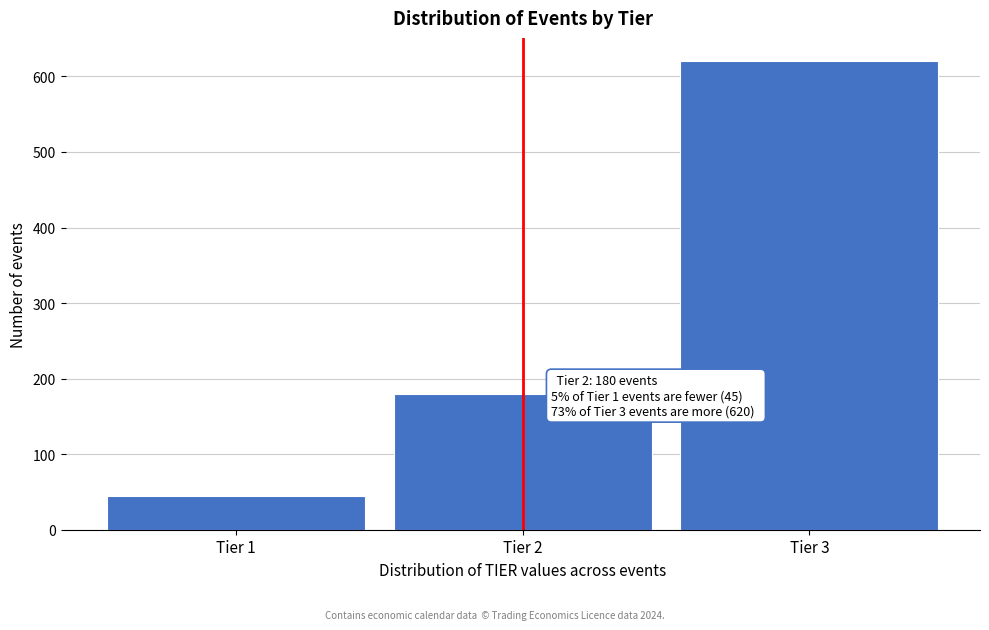

Reading left to right, what are all the values shown in this chart?

45	180	620